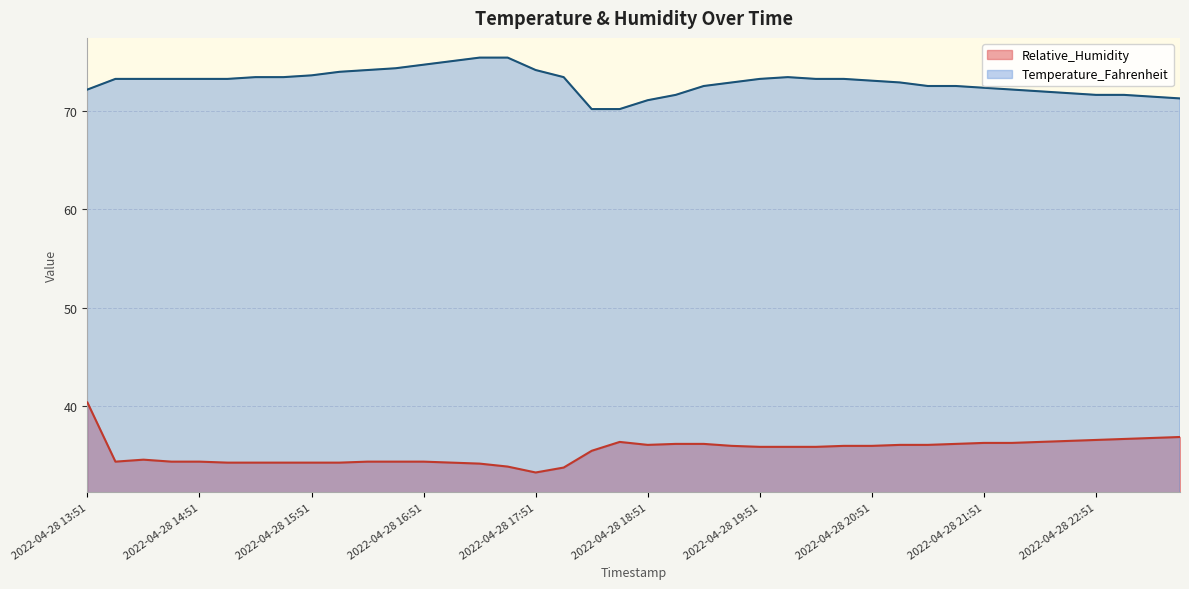

Is the value of Temperature_Fahrenheit at 2022-04-28 15:36 greater than the value of Relative_Humidity at 2022-04-28 21:06?

Yes